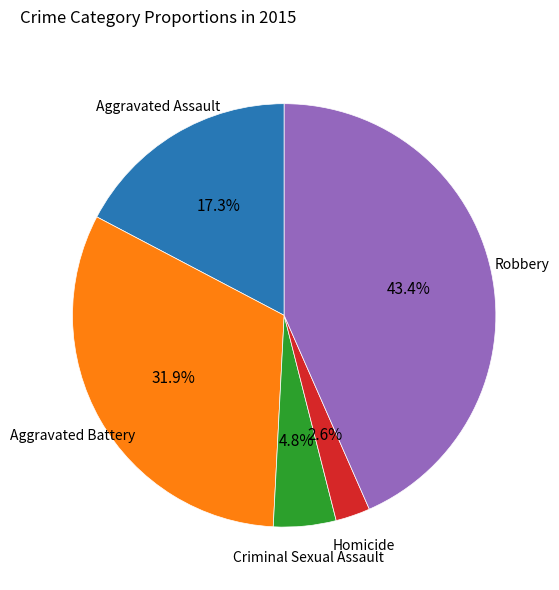

Count the number of slices in the pie.

5